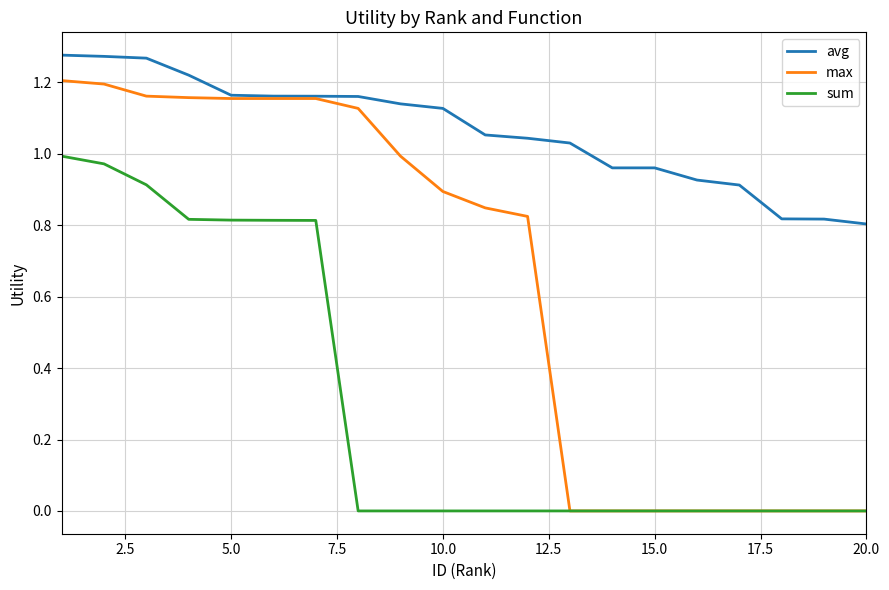

Which series has the largest range (max minus min)?

max